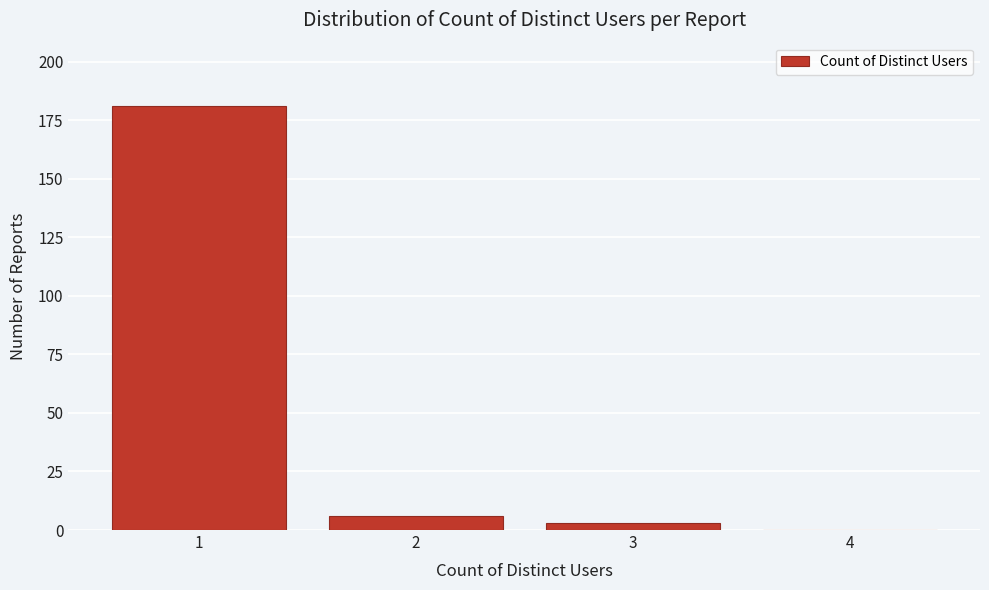

Reading left to right, list all the values displayed in this chart.

1=181	2=6	3=3	4=0